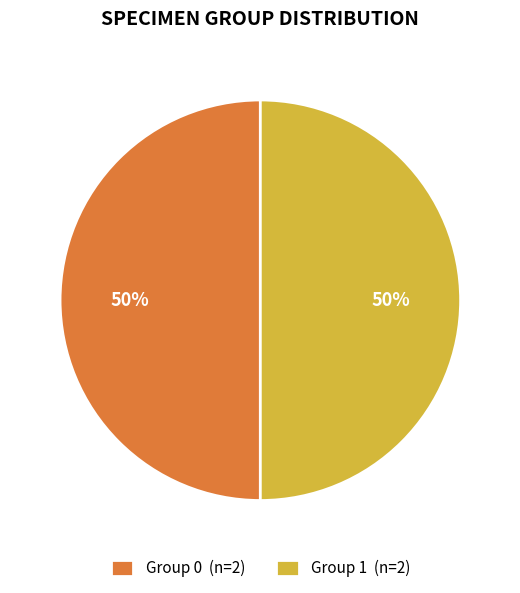

The Group 0 (n=2) slice represents 50% of the pie. True or false?

True